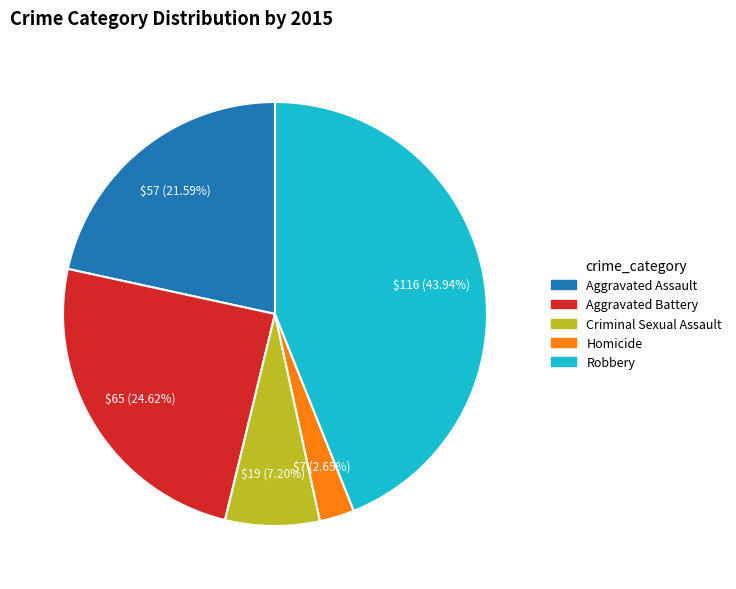

Approximately how many times larger is the value at Homicide compared to Criminal Sexual Assault?

0.4